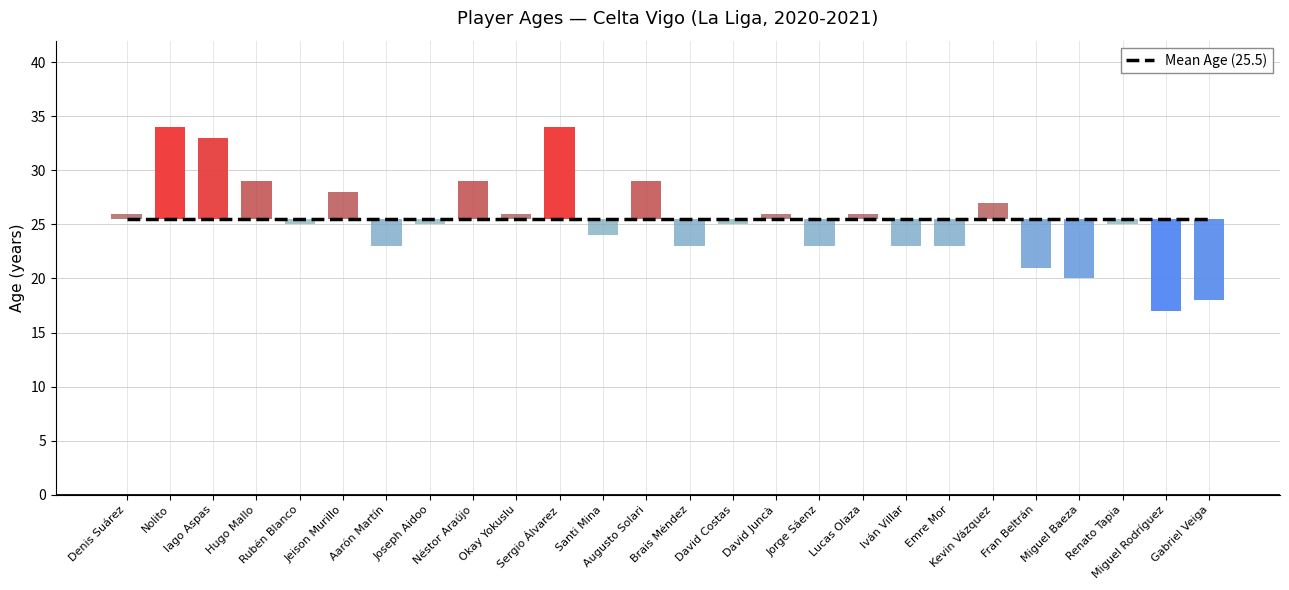

True or false: the data shows 20 at Miguel Baeza.

True